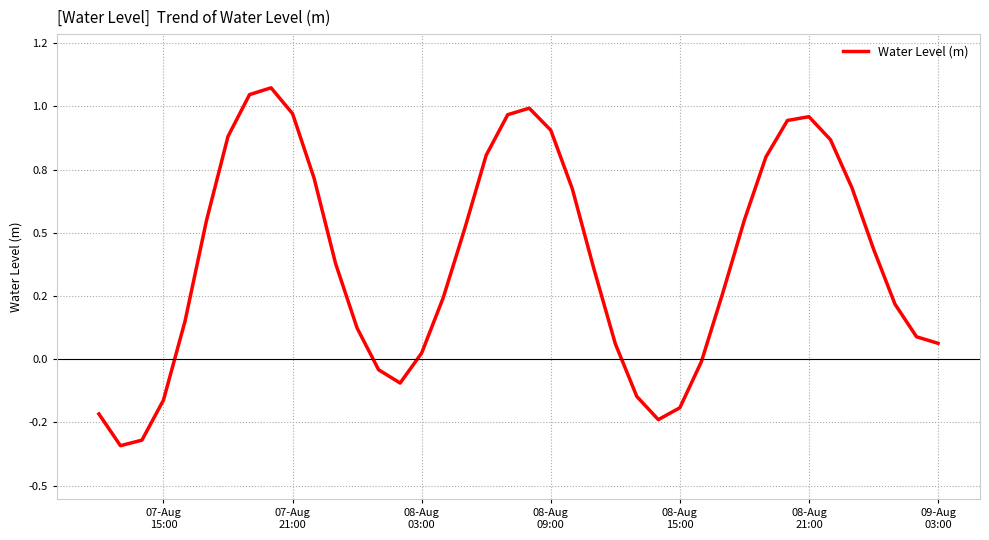

Does the chart display data point markers on the line(s)?

No